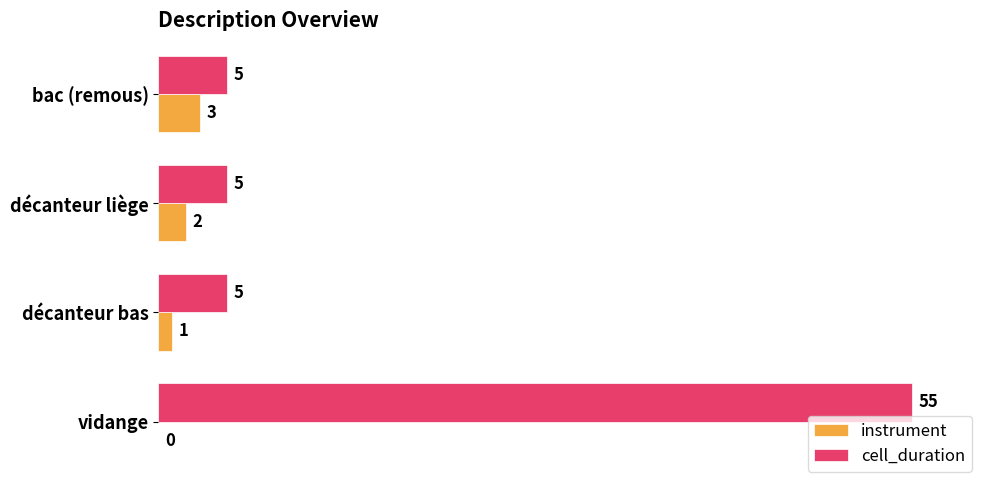

What is the sum of all cell_duration values?

70